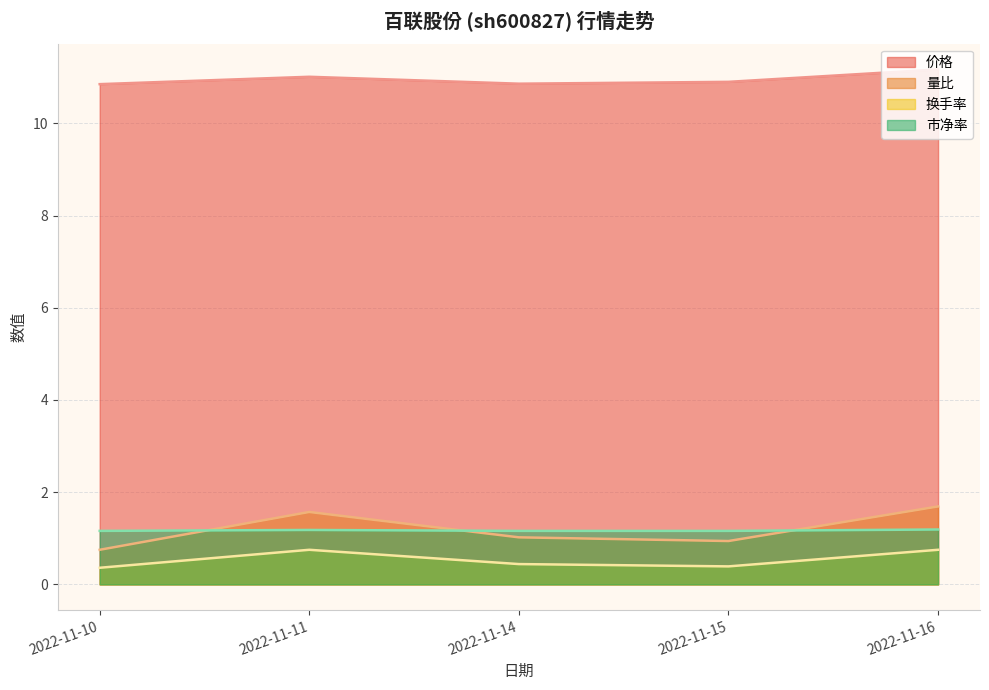

What is the total value across all series at 2022-11-15?

13.4